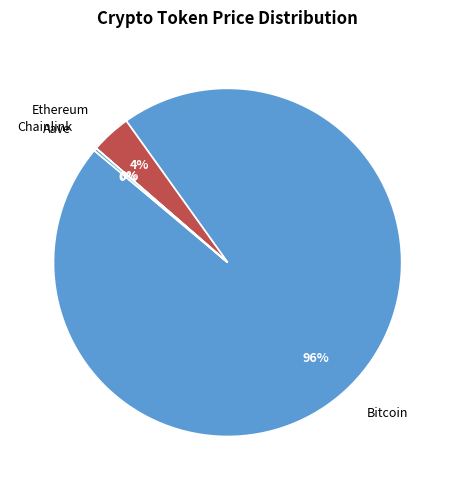

To the nearest percent, what is the average slice percentage?

25%